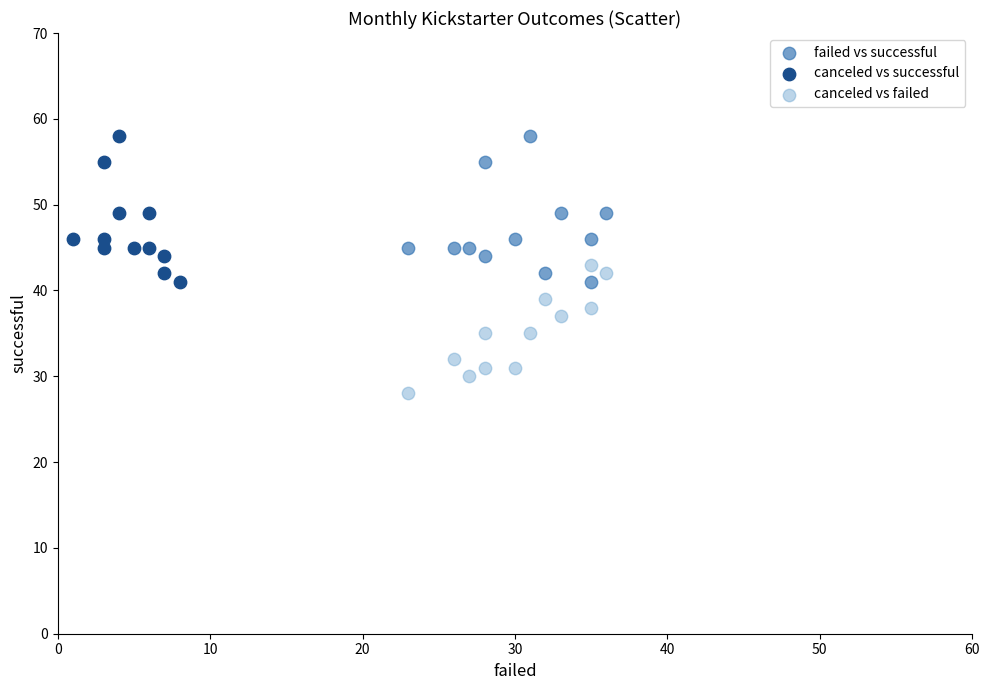

Which series reaches the minimum Y coordinate?

canceled vs failed